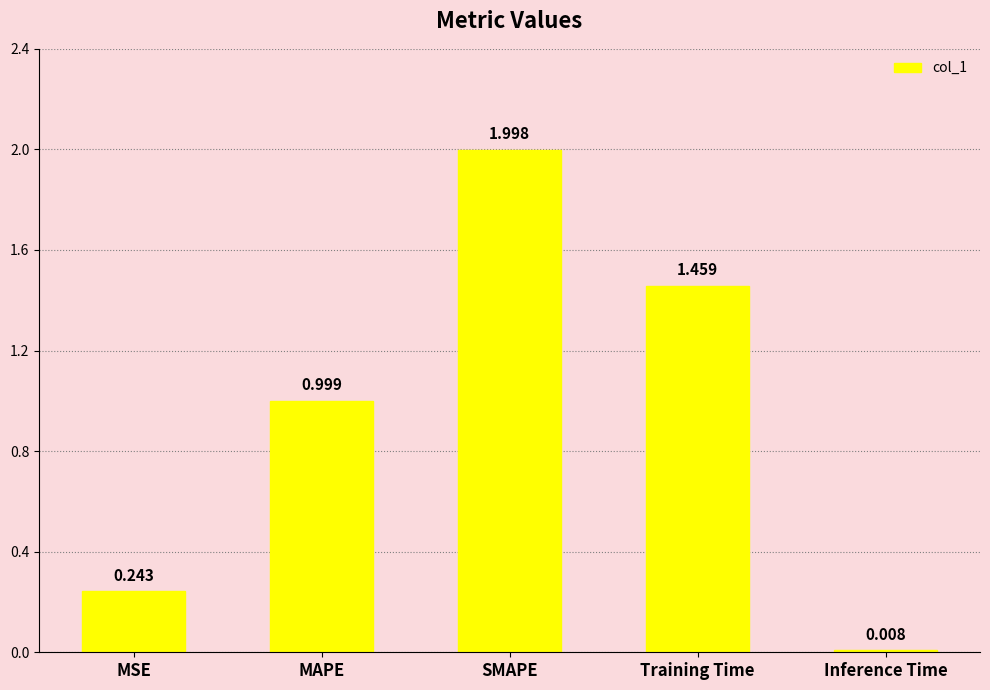

The chart shows a value of 1.3 at SMAPE. True or false?

False